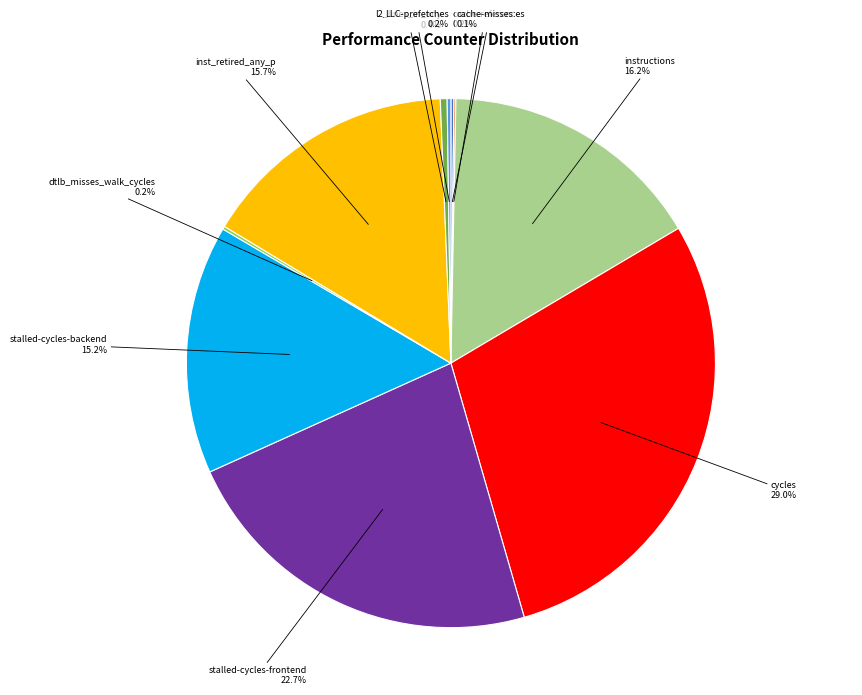

Which category has the biggest portion of the pie?

cycles